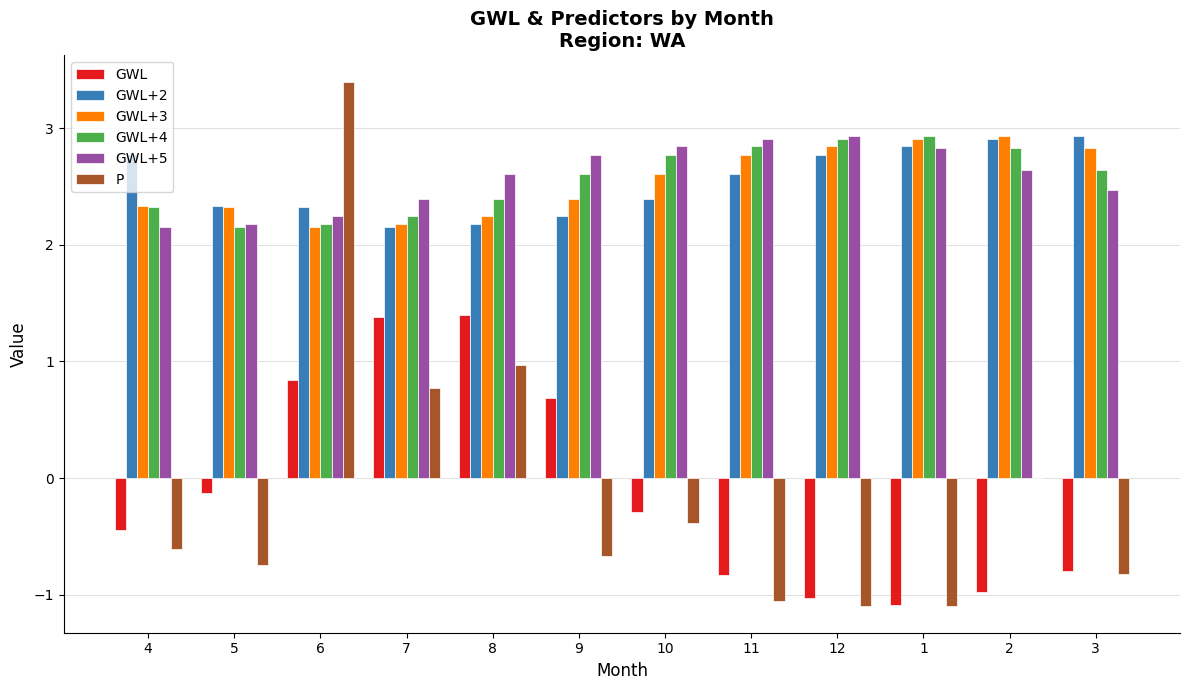

How many values in the GWL series exceed 0?

4